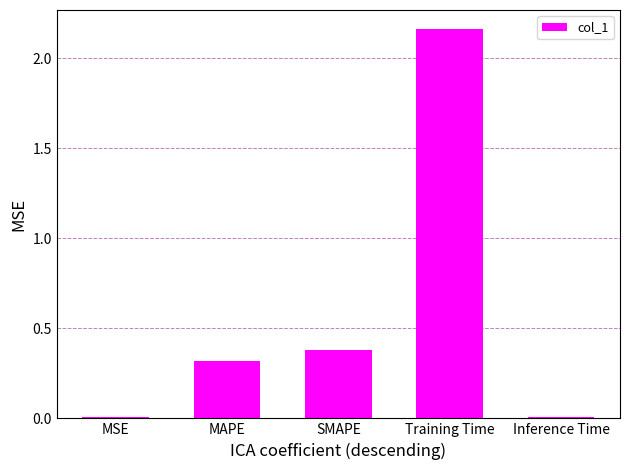

The chart shows a value of 0.1 at MAPE. True or false?

False